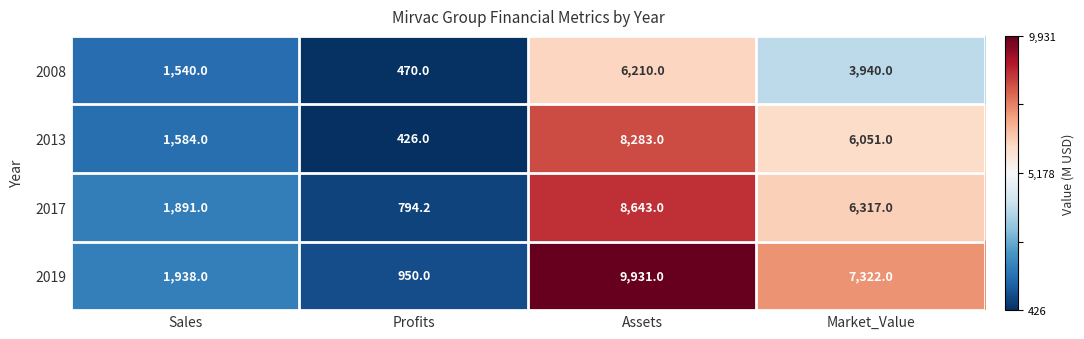

What is the total value across all series at Assets?

33067.0